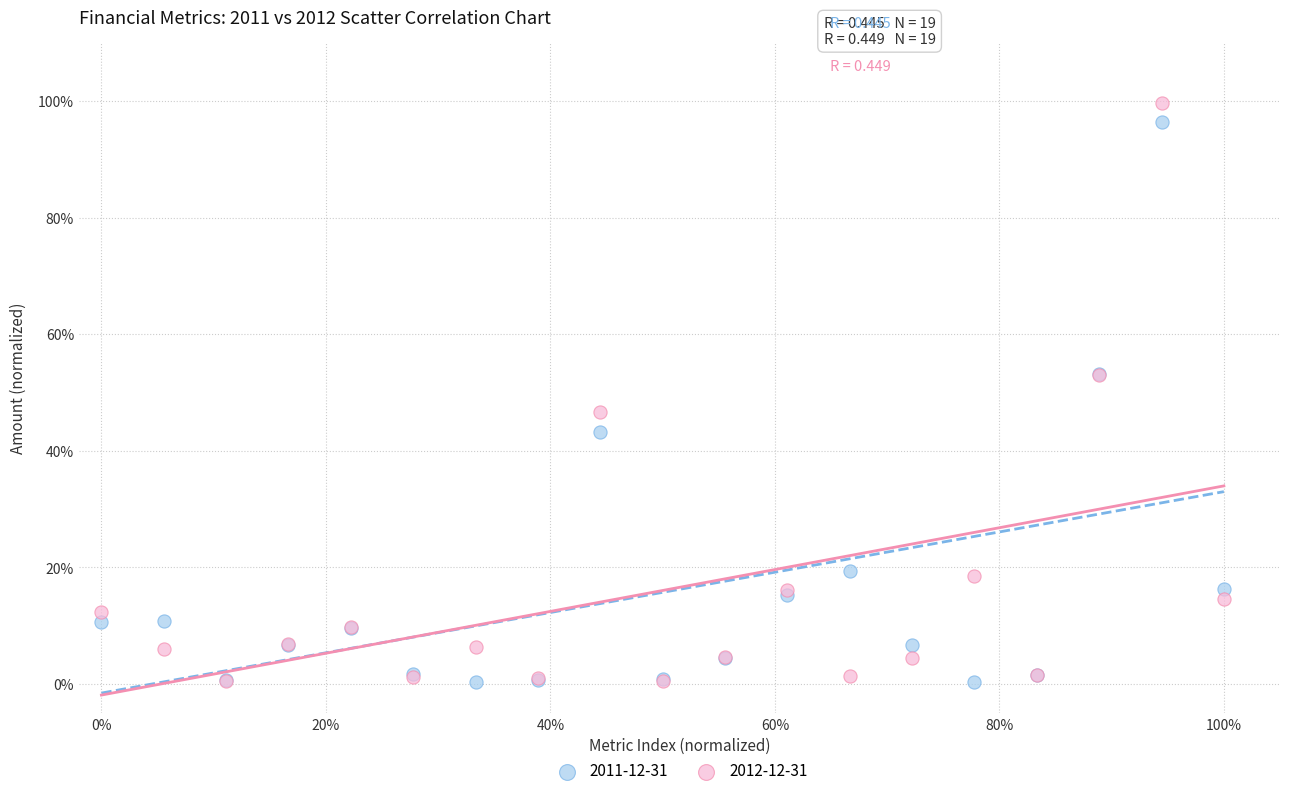

Which series contains the highest Y value?

2012-12-31